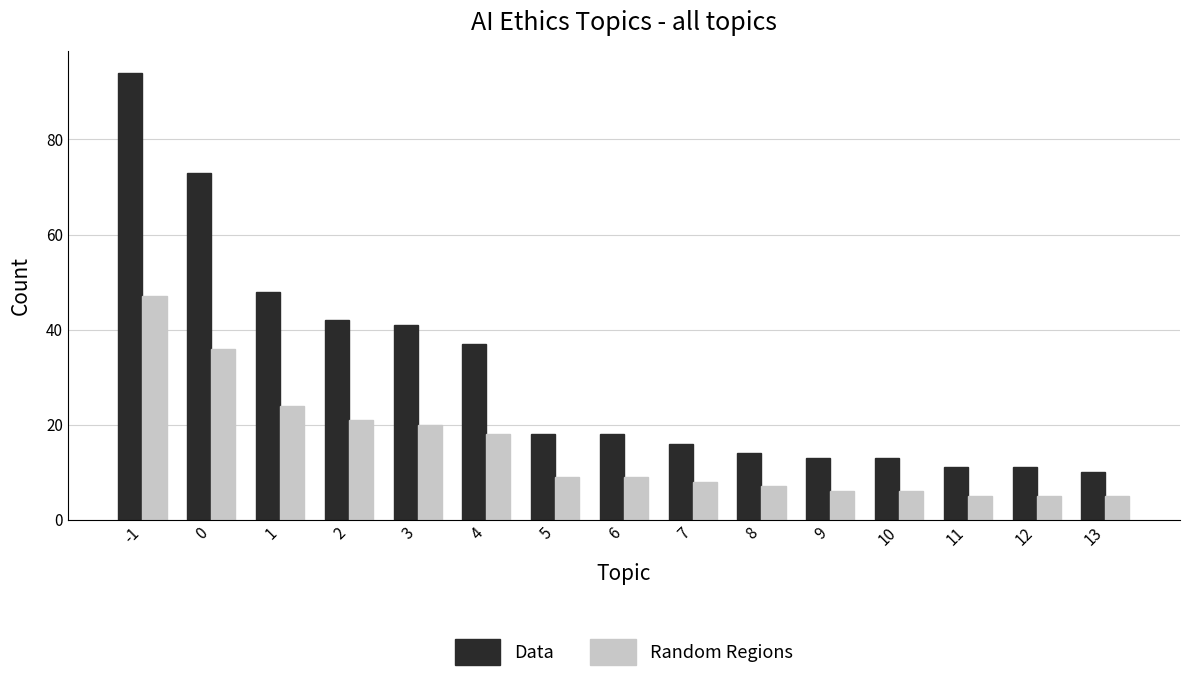

How many categories are shown in the chart?

15